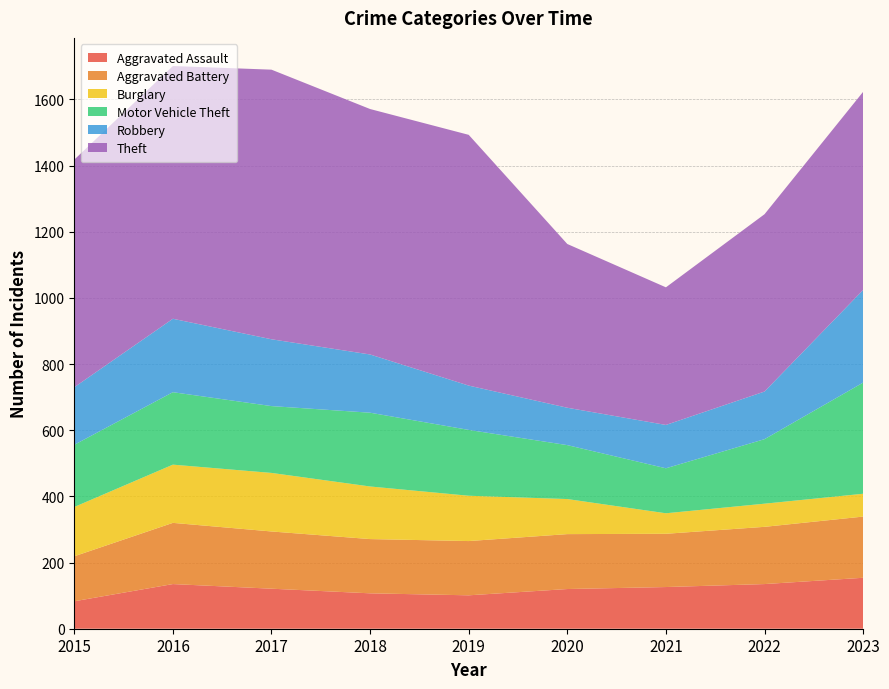

Reading left to right, extract all data points from this chart.

Aggravated Assault: 83	135	121	107	101	120	126	135	154
Aggravated Battery: 136	185	173	164	164	166	161	173	185
Burglary: 149	176	177	159	137	106	62	70	69
Motor Vehicle Theft: 188	219	202	223	199	163	136	195	336
Robbery: 174	222	202	176	134	113	131	144	280
Theft: 688	764	815	742	758	495	416	536	599